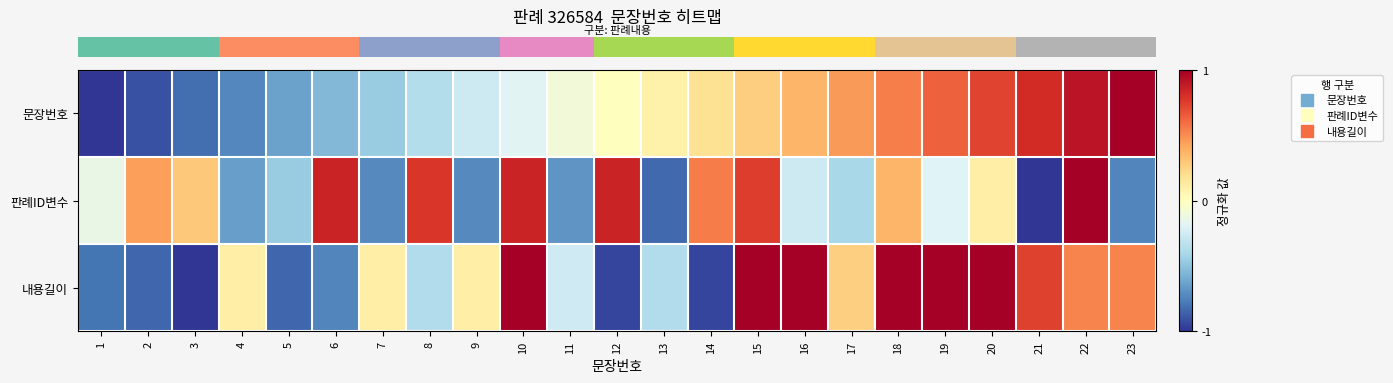

Between 1 and 9, which series saw the biggest shift?

row_2